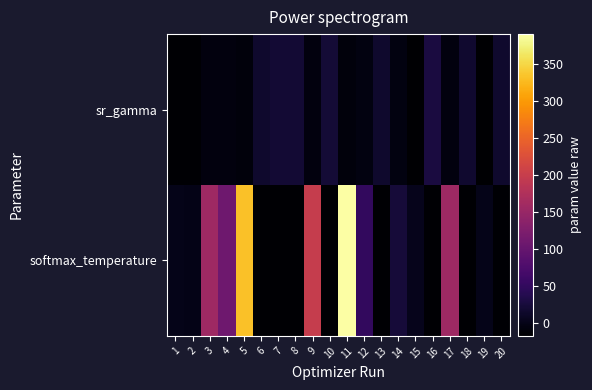

Count the number of data series in this chart.

2